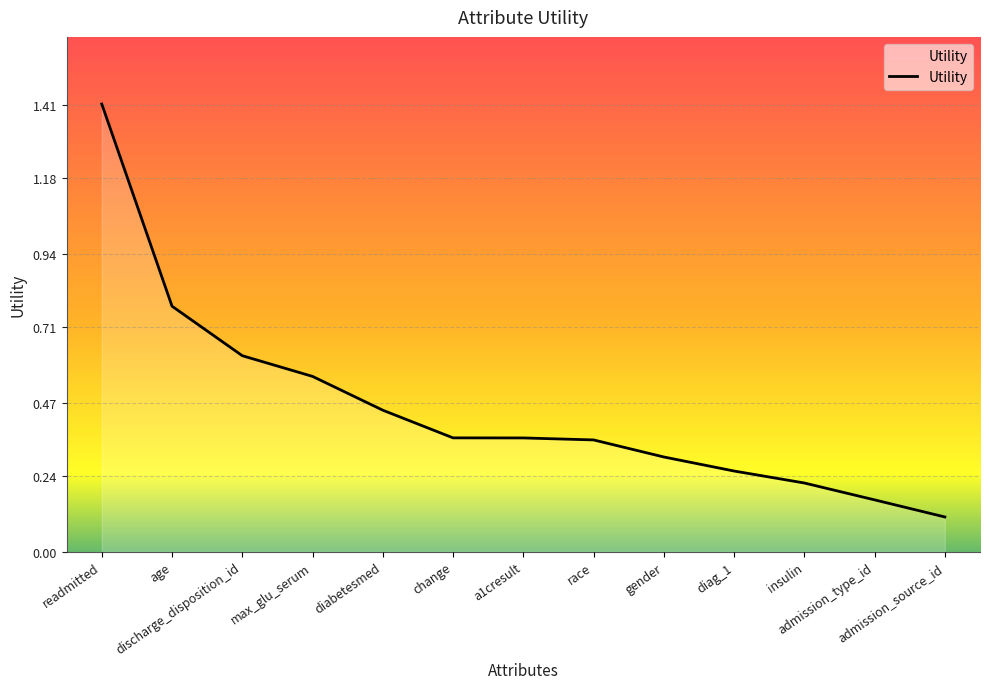

Is it true that the value at diabetesmed is 0.7?

False